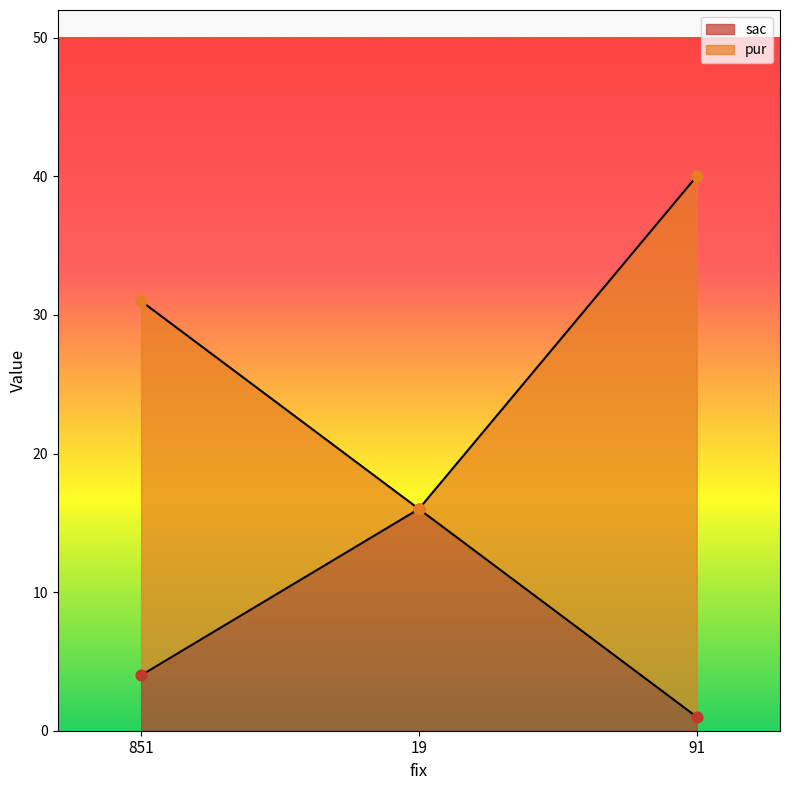

What is the total value across all series at 19?

32